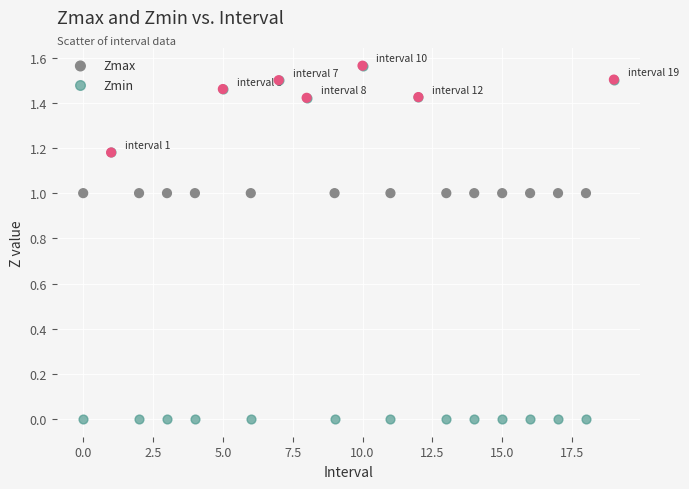

Which series reaches the minimum Y coordinate?

Zmin